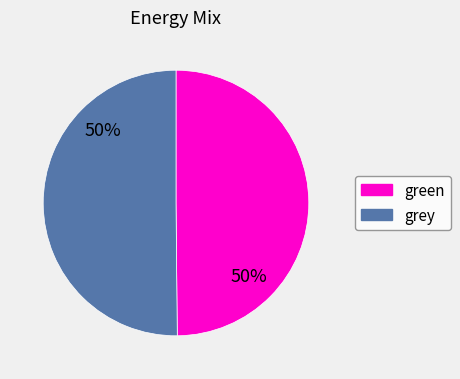

Is the sum of grey and green greater than half?

Yes